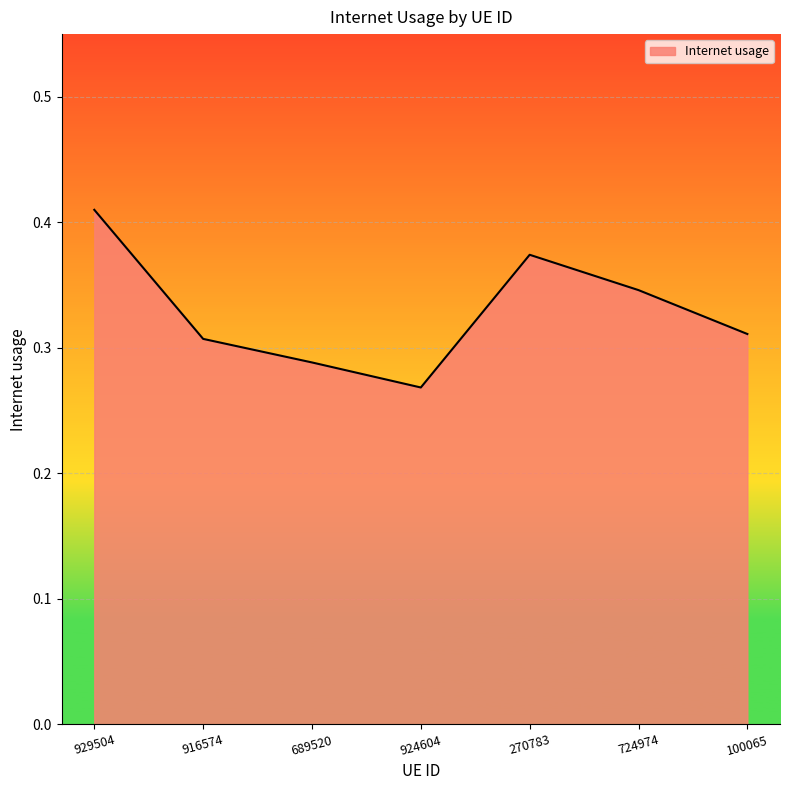

What position from the right is 724974?

2